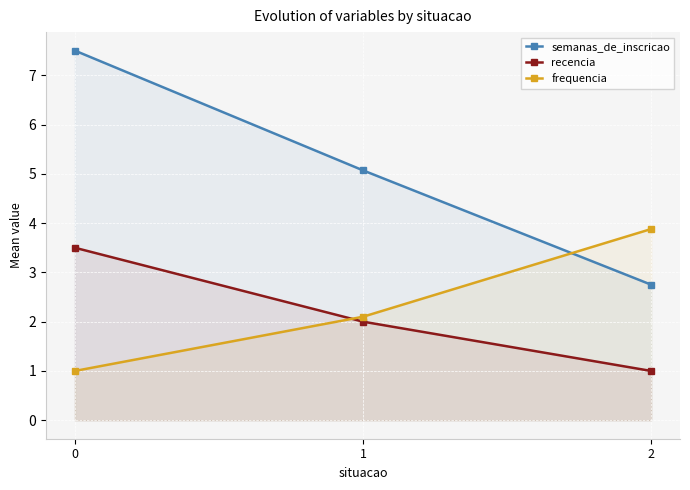

The semanas_de_inscricao series shows 2.9 at 1. True or false?

False